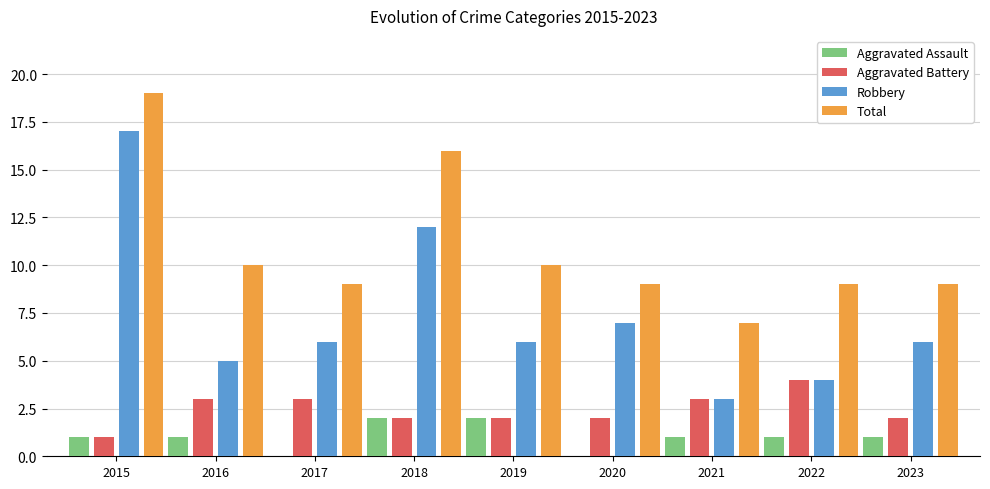

Is the value of Robbery at 2016 greater than the value of Aggravated Battery at 2021?

Yes